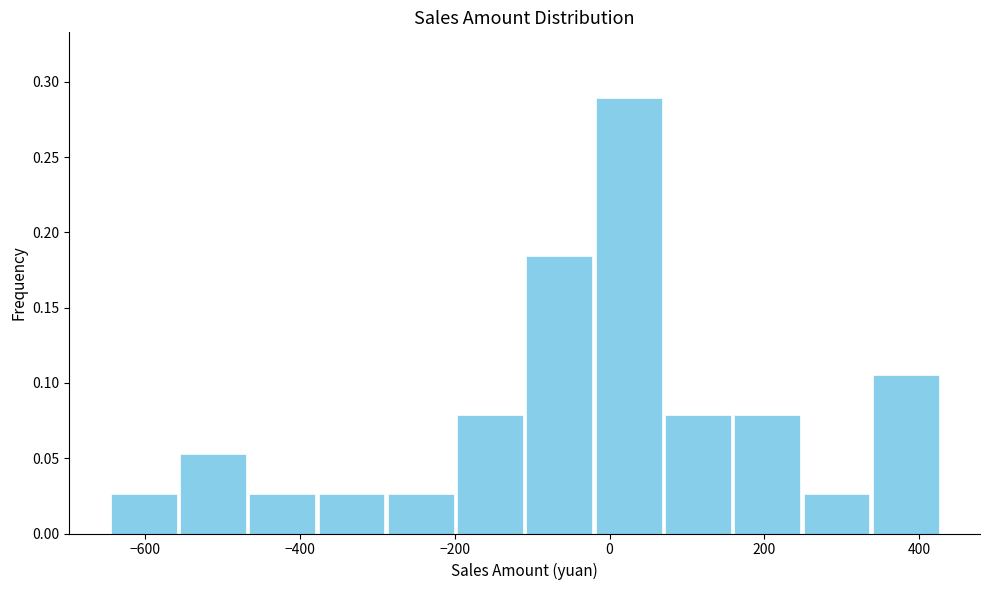

Reading left to right, transcribe this chart: for each bar, give the range it covers on the x-axis and its height. Neither the bar edges nor the heights are printed on the chart, so give them approximately, as read against the axes.

-640 to -560: 0.025
-560 to -460: 0.055
-460 to -380: 0.025
-380 to -280: 0.025
-280 to -200: 0.025
-200 to -100: 0.080
-100 to -20: 0.185
-20 to 60: 0.290
60 to 160: 0.080
160 to 240: 0.080
240 to 340: 0.025
340 to 420: 0.105